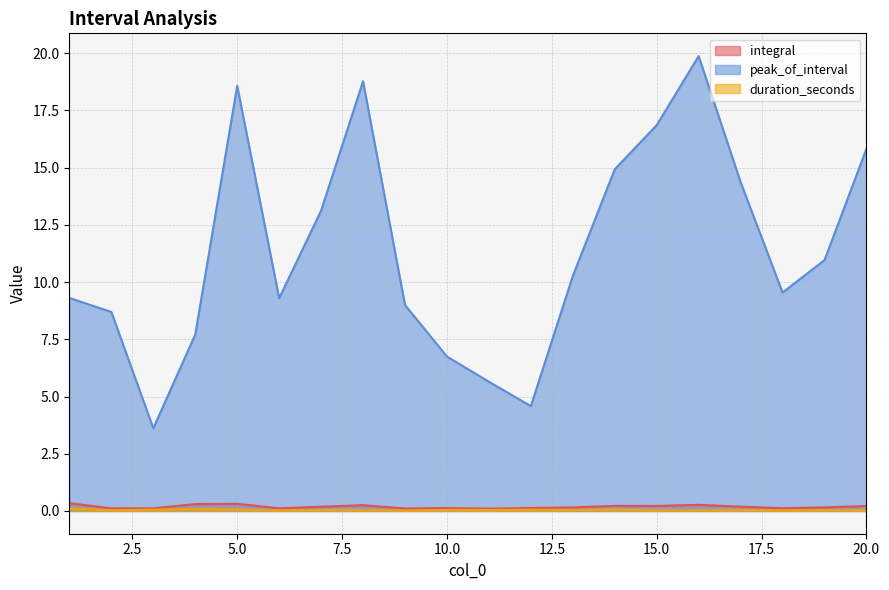

At how many categories does at least one series exceed 14?

7